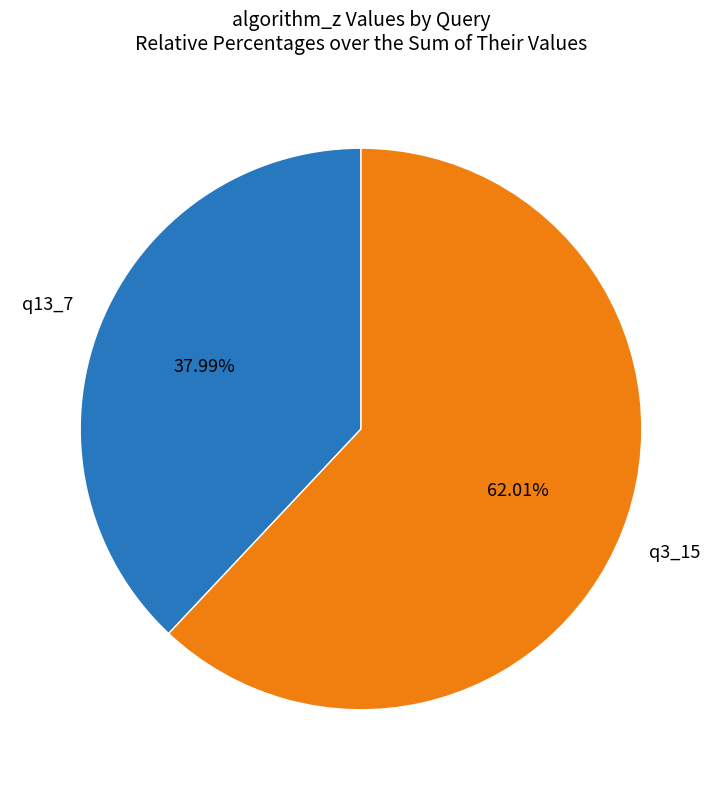

To the nearest percent, what is the difference between the largest and smallest slice percentages?

24%